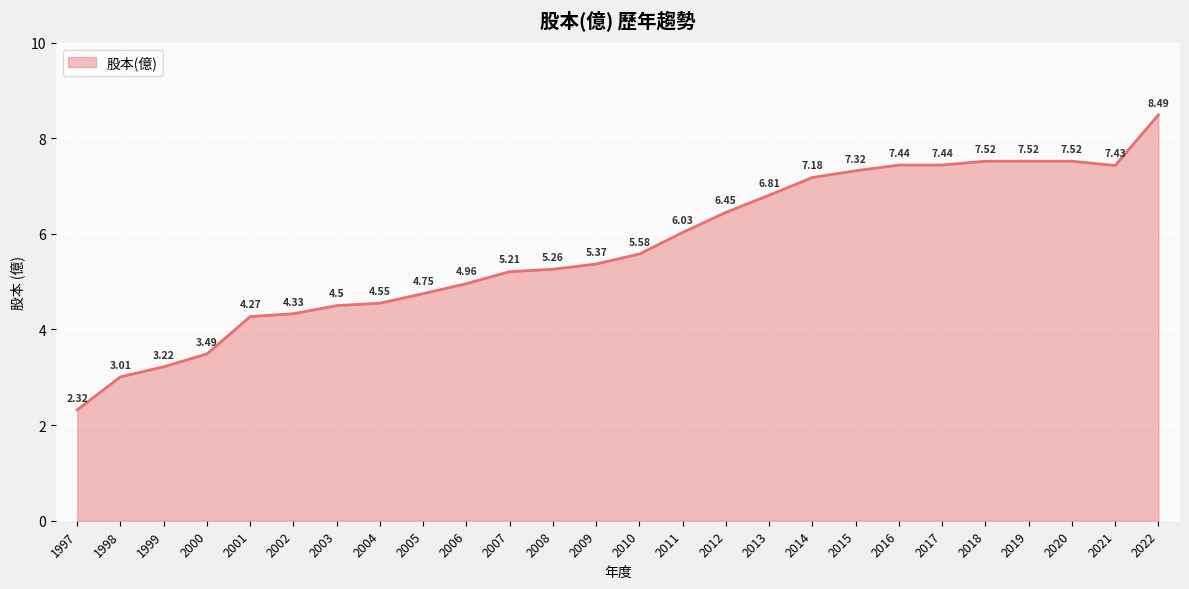

What is the difference between the maximum and minimum values?

6.2